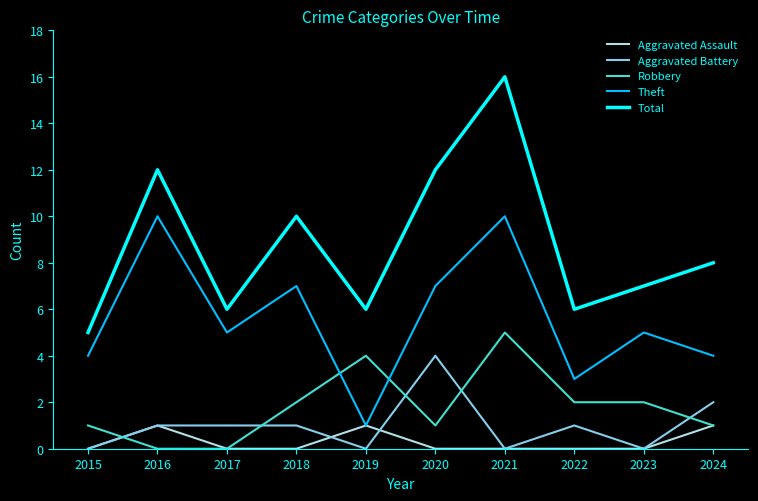

Which series has the largest total across all categories?

Total